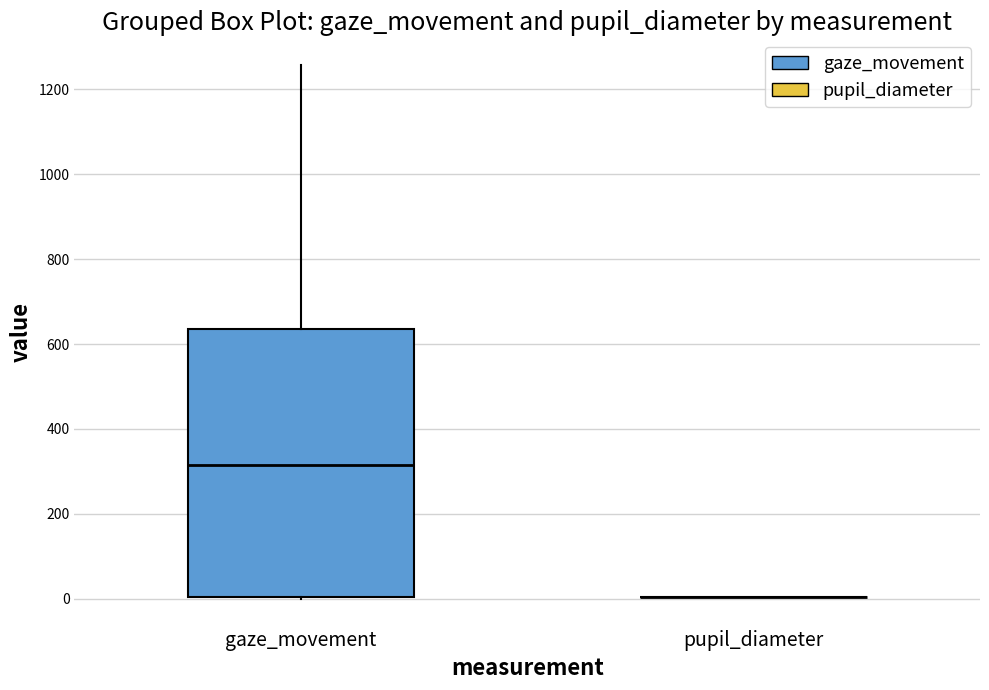

Reading left to right, transcribe this box plot: for each box, give where its median line is, the range the box spans, and where its two whiskers end, as read against the y-axis. The values are not printed on the chart, so give them approximately, as read against the axis.

gaze_movement: median 320, box 0 to 640, whiskers 0 to 1260
pupil_diameter: box collapsed to a line at 0, whiskers 0 to 0